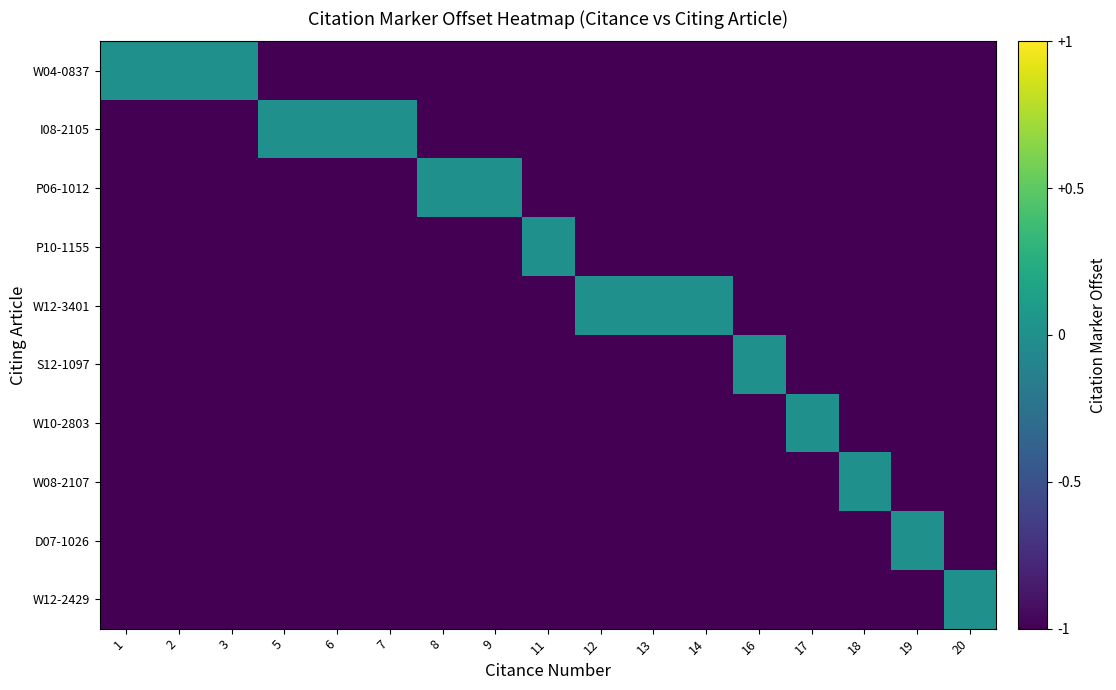

Reading right to left, extract all data points from this chart.

W04-0837: 20=-1	19=-1	18=-1	17=-1	16=-1	14=-1	13=-1	12=-1	11=-1	9=-1	8=-1	7=-1	6=-1	5=-1	3=0	2=0	1=0
I08-2105: 20=-1	19=-1	18=-1	17=-1	16=-1	14=-1	13=-1	12=-1	11=-1	9=-1	8=-1	7=0	6=0	5=0	3=-1	2=-1	1=-1
P06-1012: 20=-1	19=-1	18=-1	17=-1	16=-1	14=-1	13=-1	12=-1	11=-1	9=0	8=0	7=-1	6=-1	5=-1	3=-1	2=-1	1=-1
P10-1155: 20=-1	19=-1	18=-1	17=-1	16=-1	14=-1	13=-1	12=-1	11=0	9=-1	8=-1	7=-1	6=-1	5=-1	3=-1	2=-1	1=-1
W12-3401: 20=-1	19=-1	18=-1	17=-1	16=-1	14=0	13=0	12=0	11=-1	9=-1	8=-1	7=-1	6=-1	5=-1	3=-1	2=-1	1=-1
S12-1097: 20=-1	19=-1	18=-1	17=-1	16=0	14=-1	13=-1	12=-1	11=-1	9=-1	8=-1	7=-1	6=-1	5=-1	3=-1	2=-1	1=-1
W10-2803: 20=-1	19=-1	18=-1	17=0	16=-1	14=-1	13=-1	12=-1	11=-1	9=-1	8=-1	7=-1	6=-1	5=-1	3=-1	2=-1	1=-1
W08-2107: 20=-1	19=-1	18=0	17=-1	16=-1	14=-1	13=-1	12=-1	11=-1	9=-1	8=-1	7=-1	6=-1	5=-1	3=-1	2=-1	1=-1
D07-1026: 20=-1	19=0	18=-1	17=-1	16=-1	14=-1	13=-1	12=-1	11=-1	9=-1	8=-1	7=-1	6=-1	5=-1	3=-1	2=-1	1=-1
W12-2429: 20=0	19=-1	18=-1	17=-1	16=-1	14=-1	13=-1	12=-1	11=-1	9=-1	8=-1	7=-1	6=-1	5=-1	3=-1	2=-1	1=-1